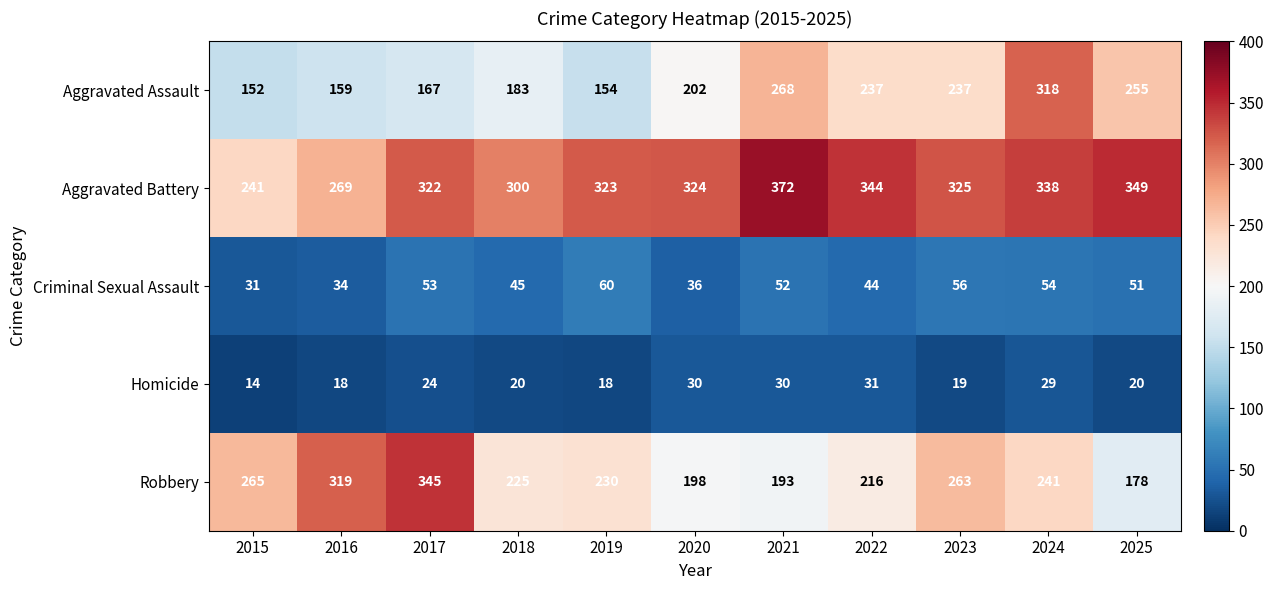

What is the difference between the highest and lowest values at 2021?

342